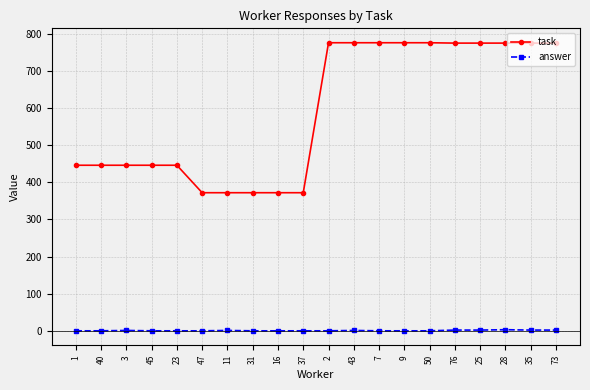

True or false: answer has a value of 0 at 40.

True